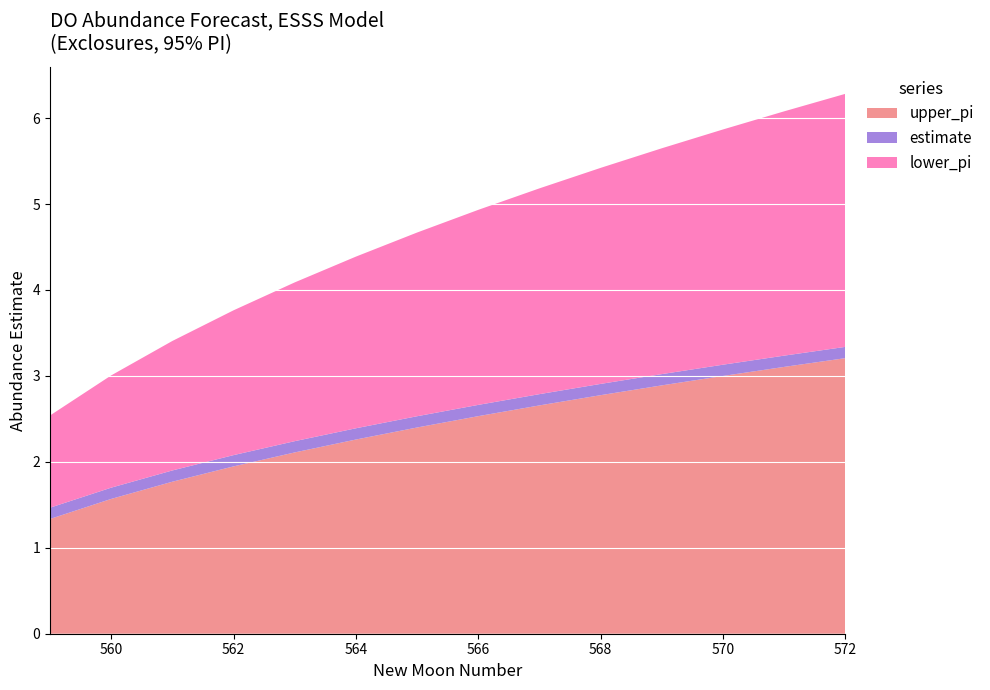

What is the minimum value for upper_pi?

1.3